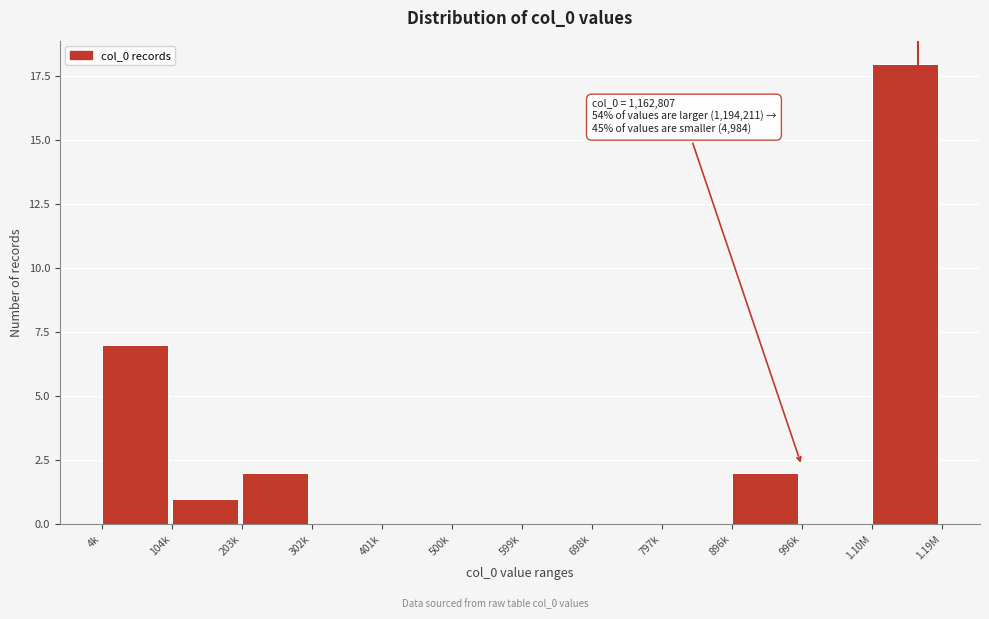

Reading left to right, extract all data points from this chart.

4k=7	104k=1	203k=2	302k=0	401k=0	500k=0	599k=0	698k=0	797k=0	896k=2	996k=0	1.10M=18